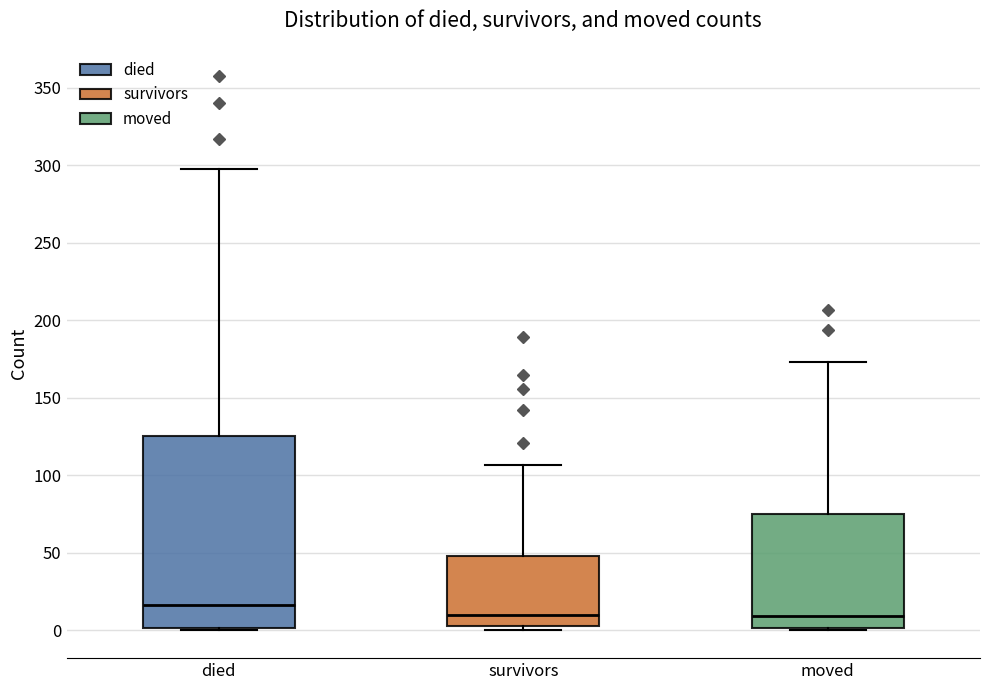

Reading left to right, read every box against the y-axis: the position of its median line, the range the box covers, and the ends of its whiskers. The values are not printed on the chart, so give them approximately, as read against the axis.

died: median 15, box 0 to 125, whiskers 0 to 300
survivors: median 10, box 5 to 50, whiskers 0 to 105
moved: median 10, box 0 to 75, whiskers 0 (just below the box's lower edge) to 175